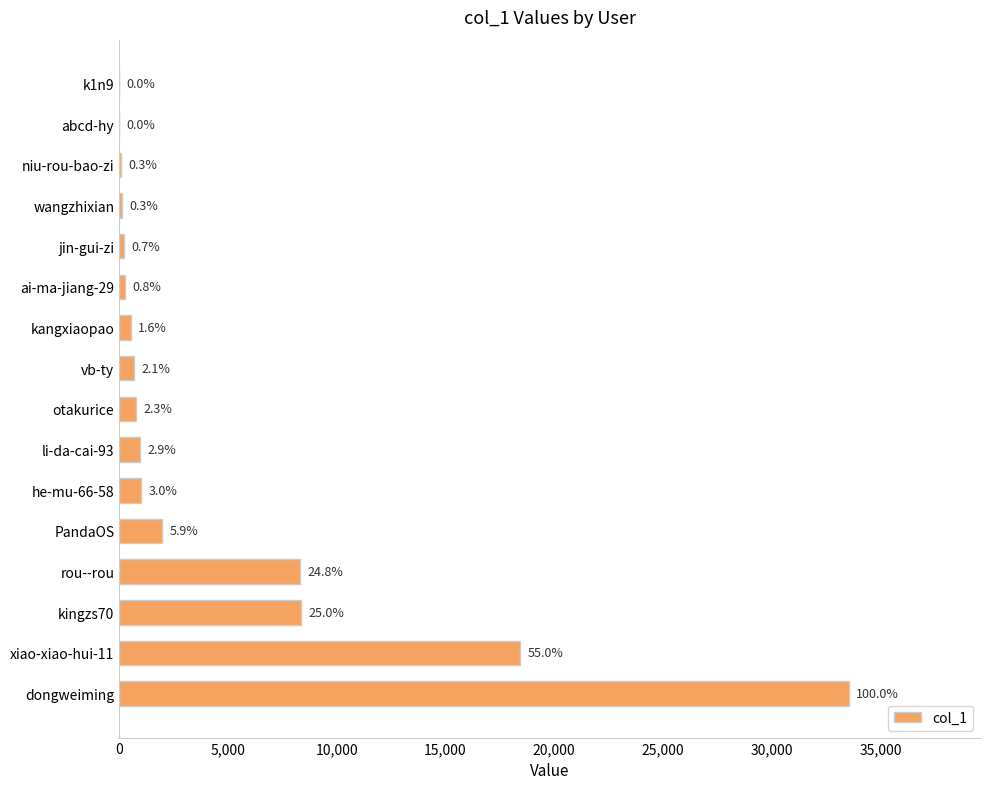

What is the difference between the second highest and second lowest values?

18443